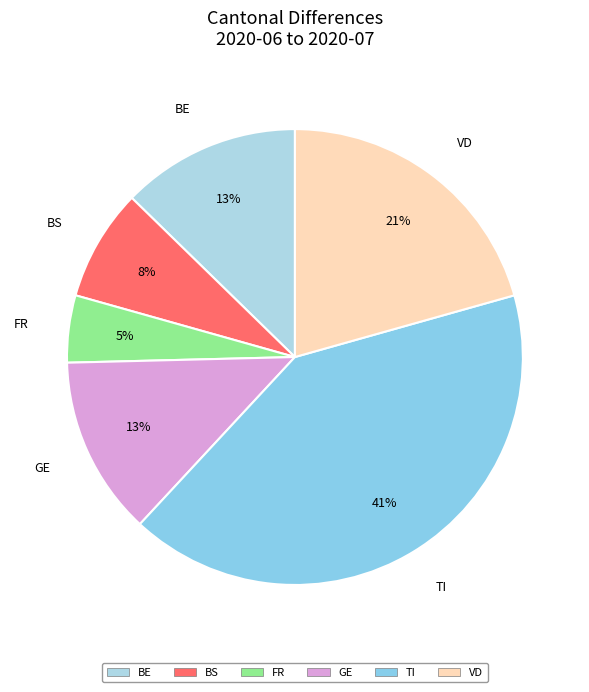

Which slice is the smallest?

FR